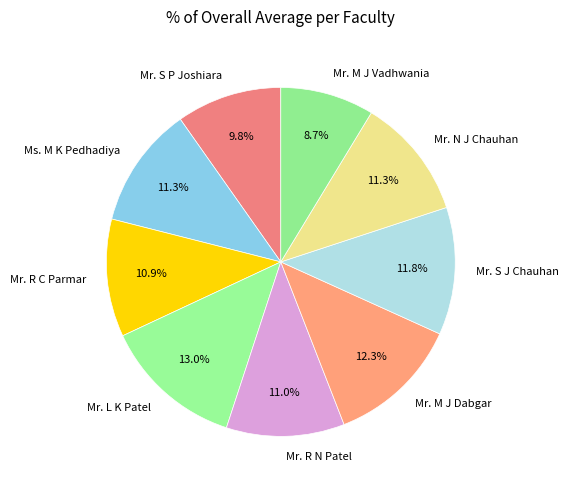

How many segments does this pie chart have?

9